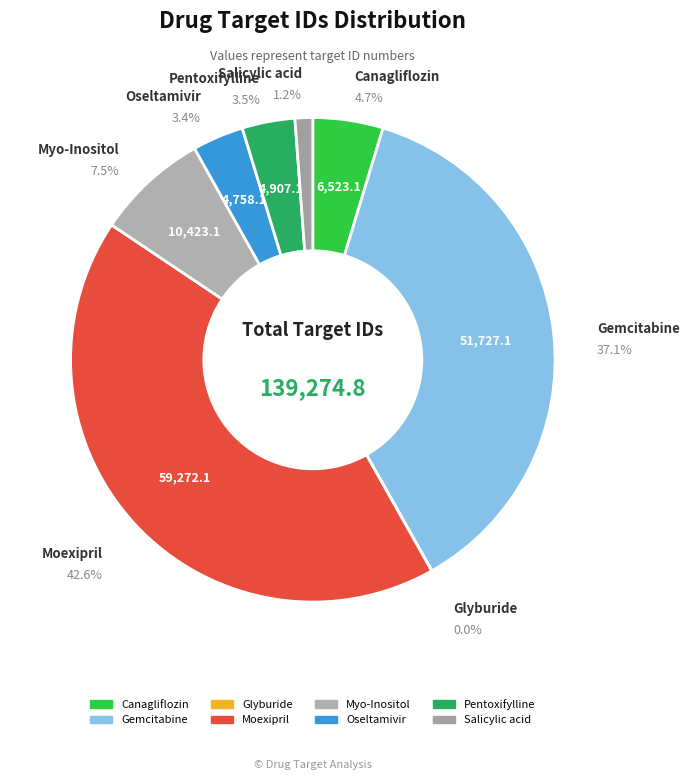

To the nearest percent, what is the combined percentage of Salicylic acid and Moexipril?

44%